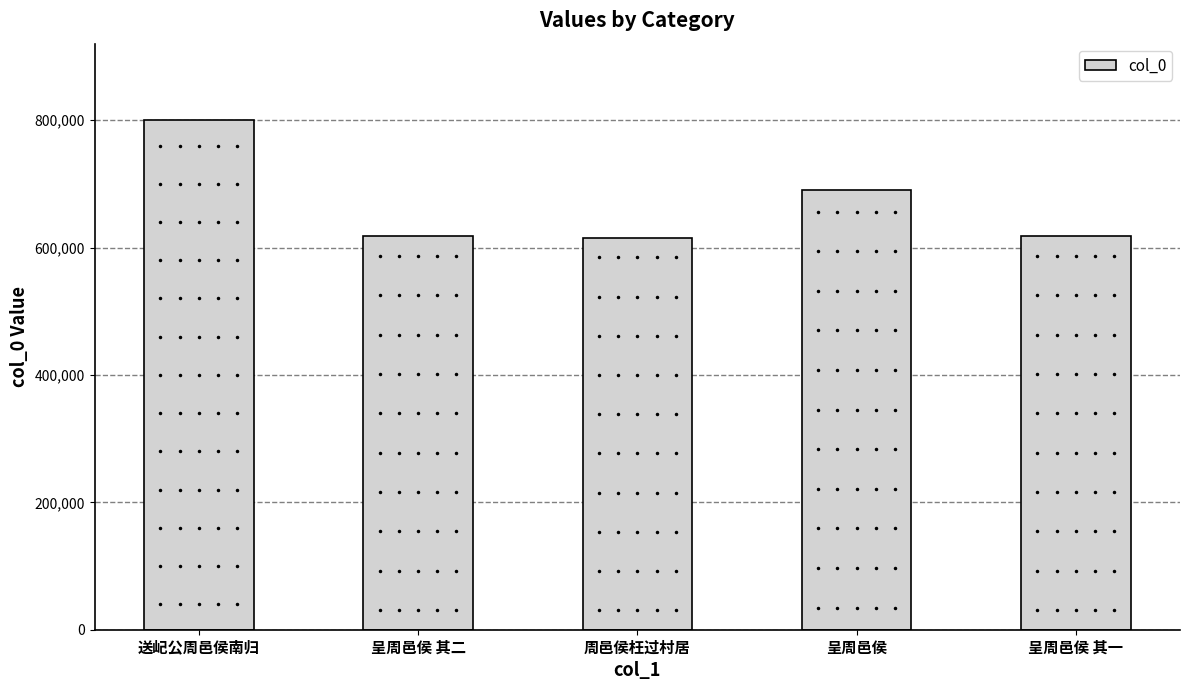

What is the difference between the second highest and second lowest values?

73546